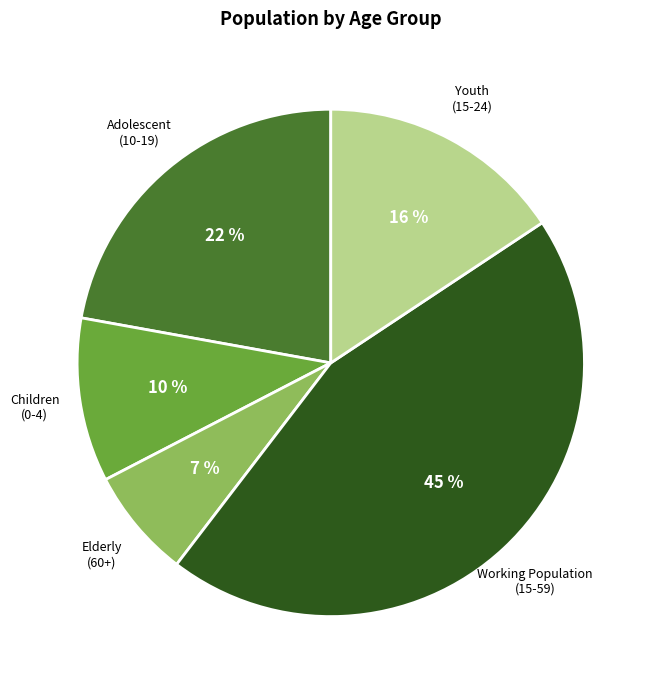

Which slice is the largest?

Working Population (15-59)